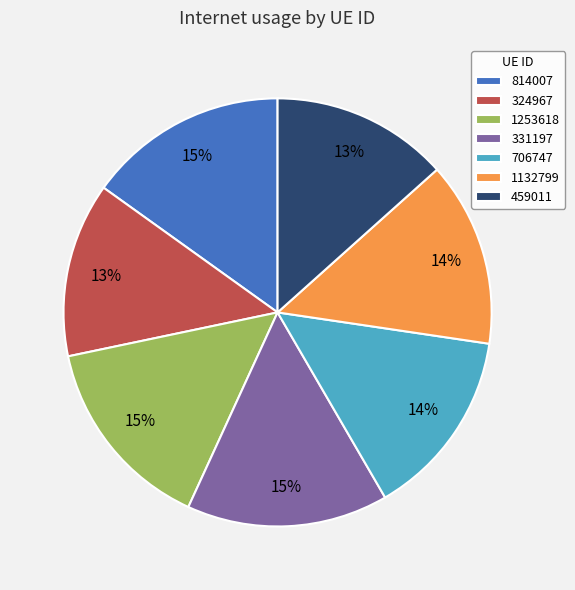

The 331197 slice represents 15% of the pie. True or false?

True